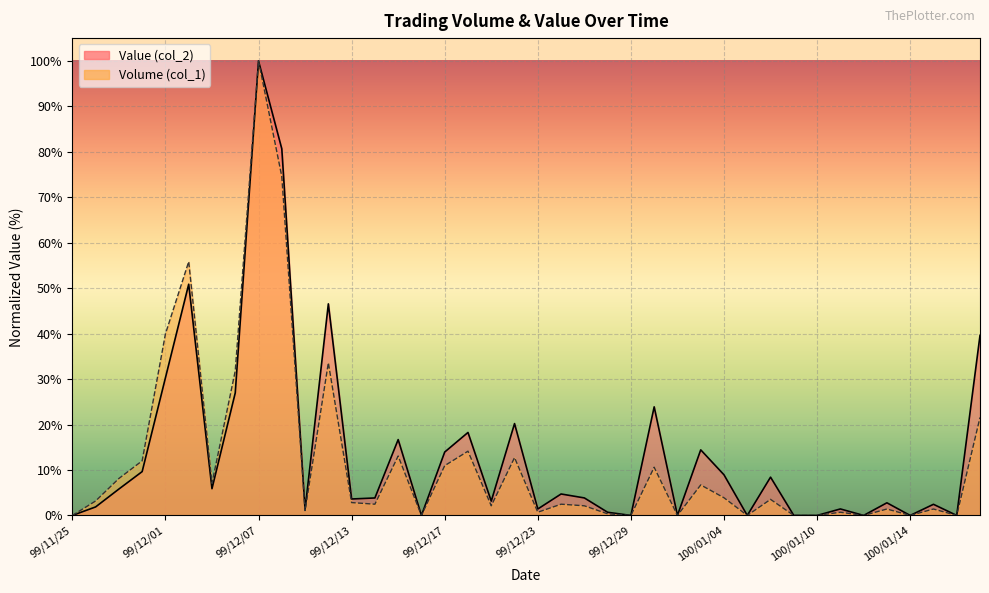

What is the difference between the Volume (col_1) values at 100/01/12 and 99/11/29?

8.1